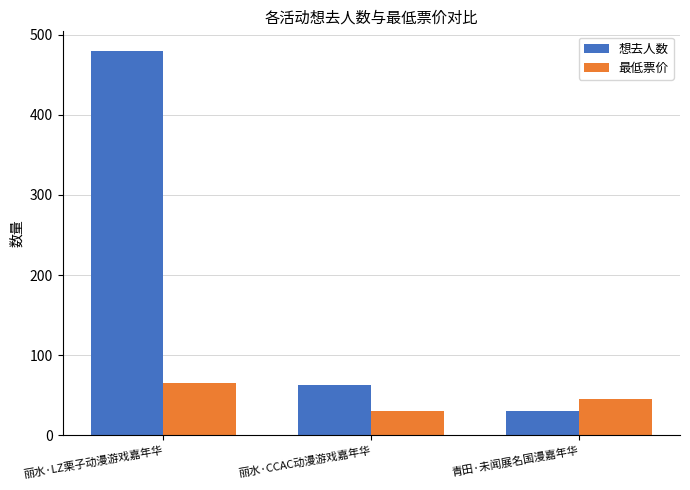

Is it true that 最低票价 equals 65.0 at 丽水·LZ栗子动漫游戏嘉年华?

True